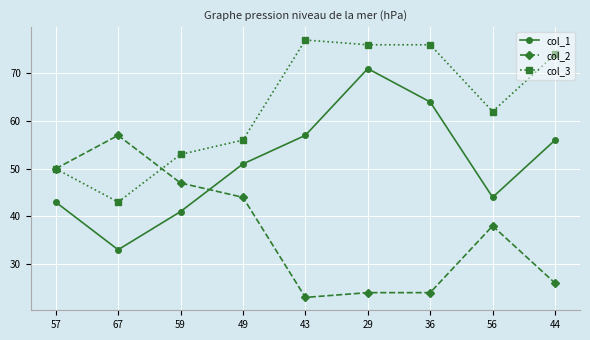

What is the sum of all col_2 values?

333